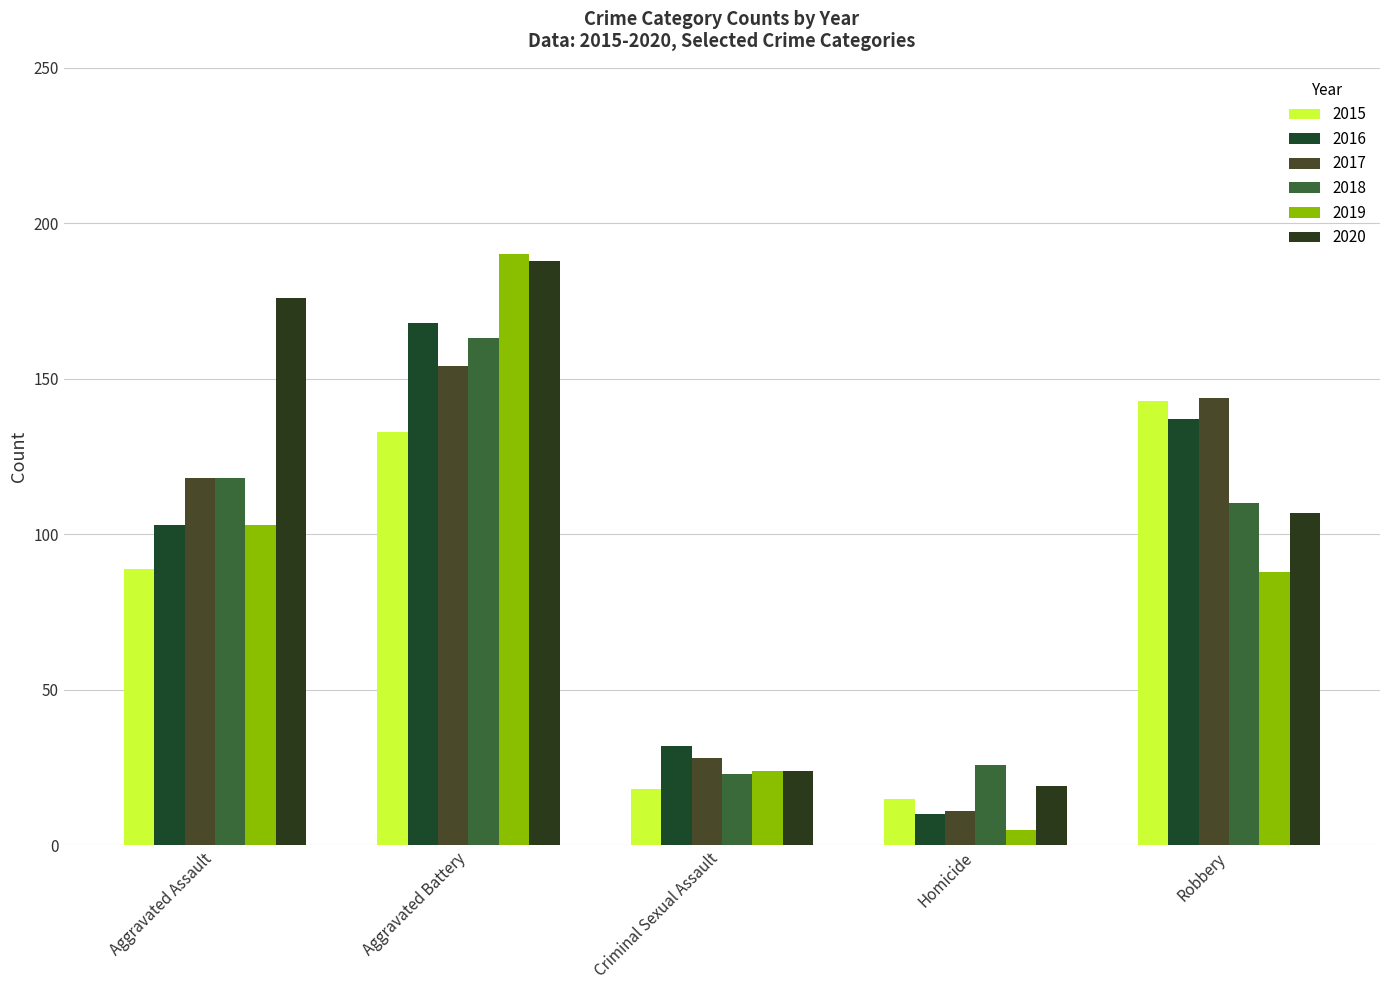

What position from the right is Criminal Sexual Assault?

3